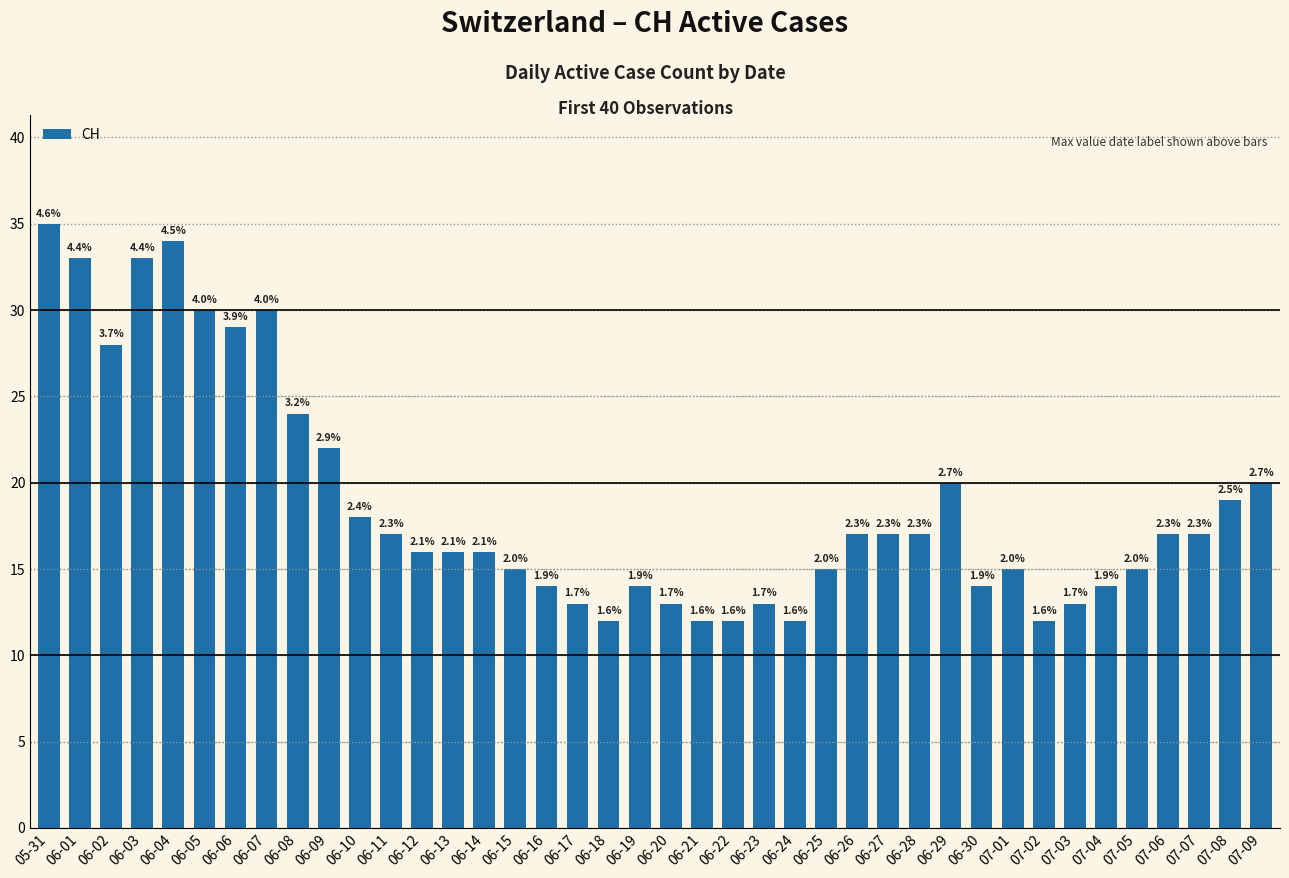

The chart shows a value of 10 at 06-01. True or false?

False